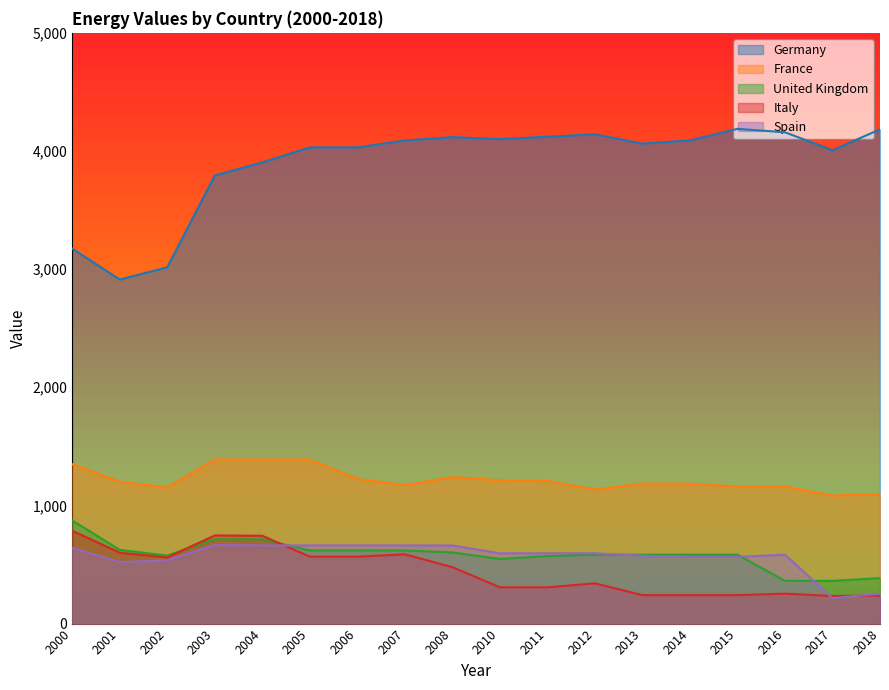

How many interior local valleys does the Spain series have?

2